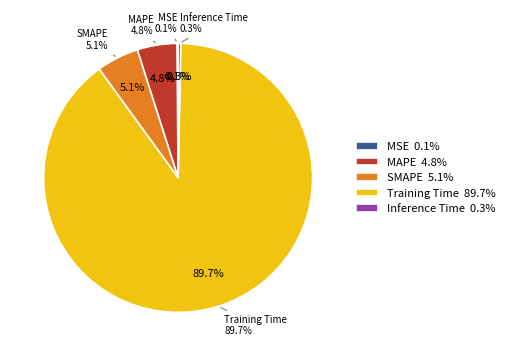

Which category has the biggest portion of the pie?

Training Time